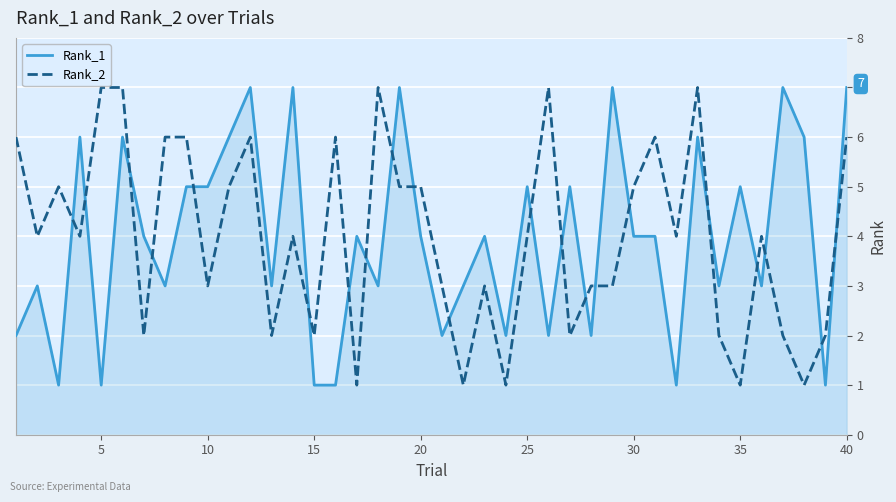

True or false: Rank_2 and Rank_1 intersect in this chart.

True